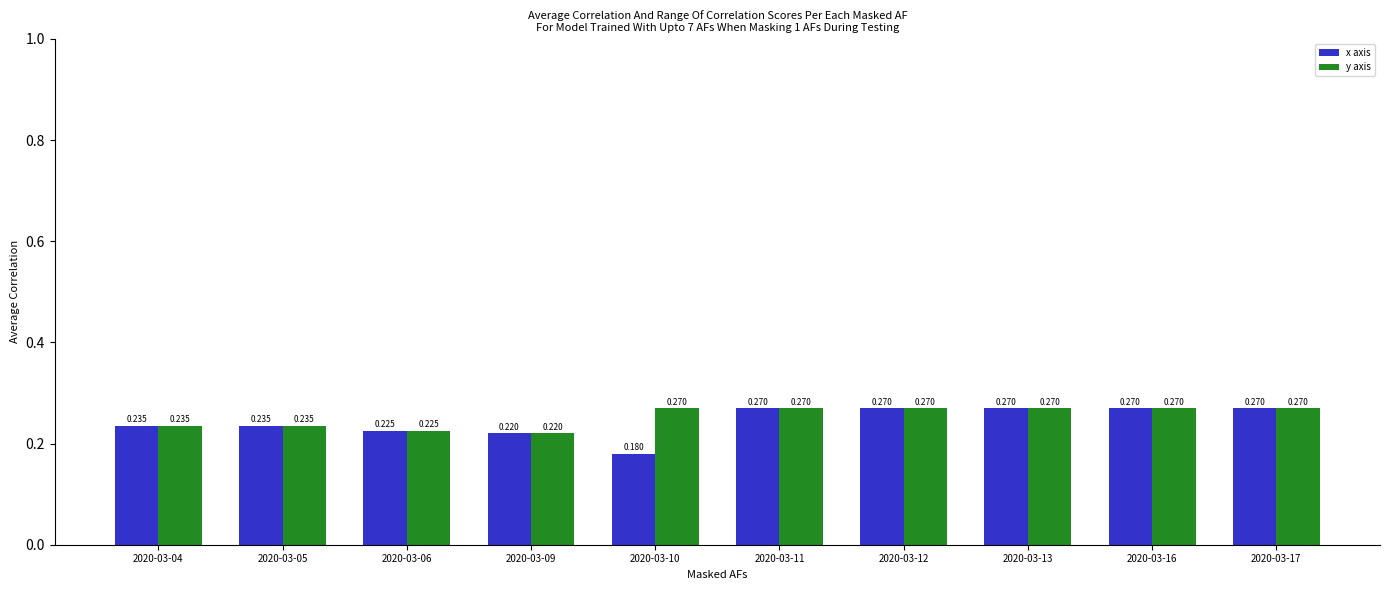

Which series has the largest total across all categories?

y axis